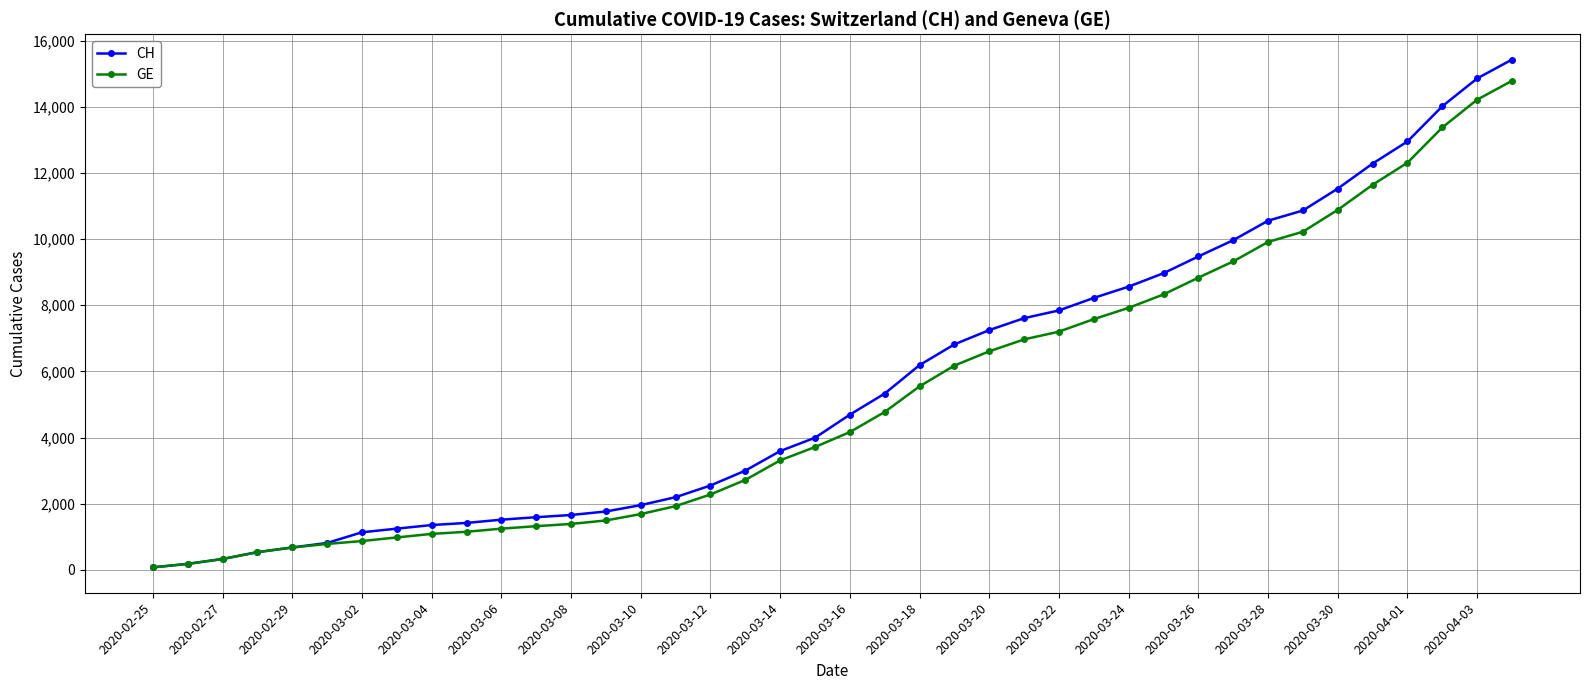

Which series has the largest total across all categories?

CH